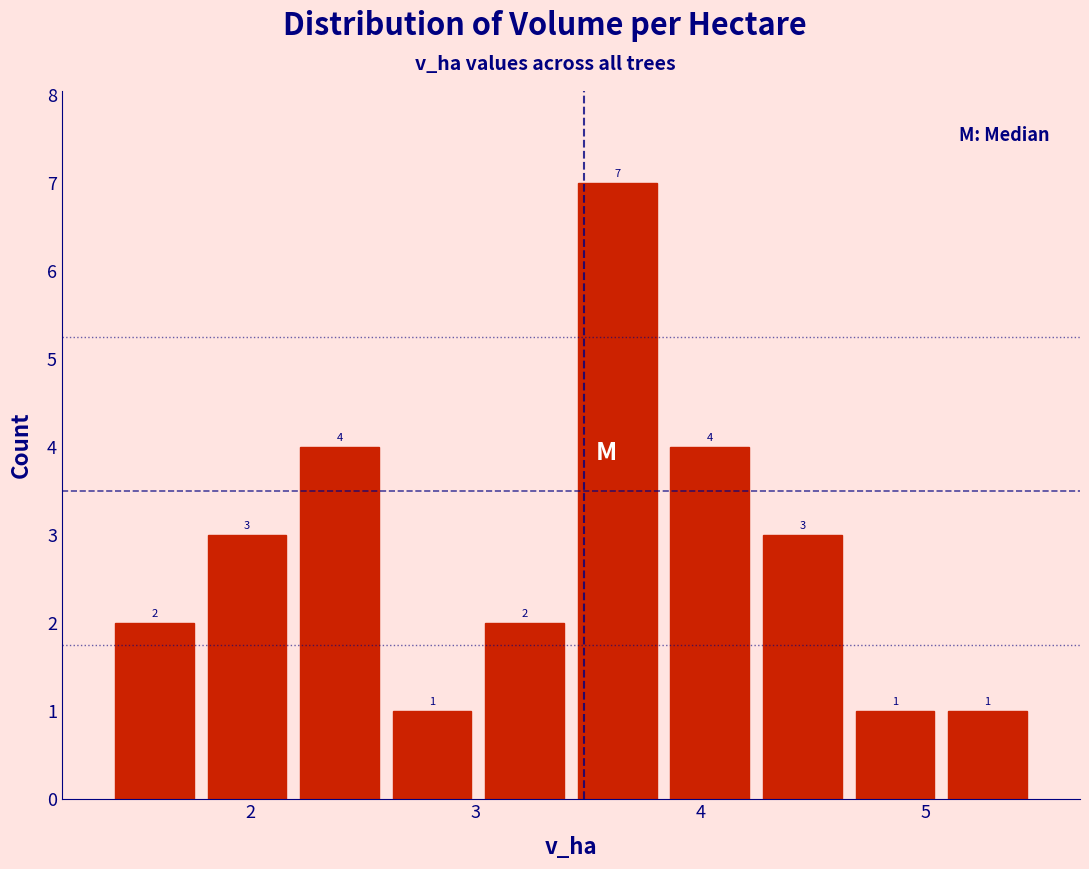

Over which range of the x-axis is the bar tallest?

3.4 to 3.8